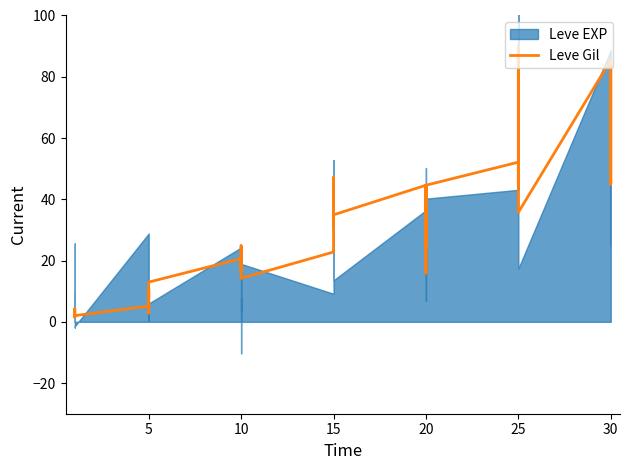

How many data points are less than 24?

20